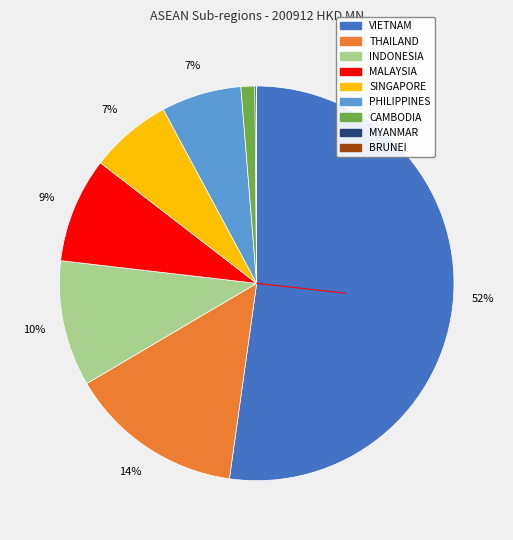

Which has a higher value, SINGAPORE or THAILAND?

THAILAND